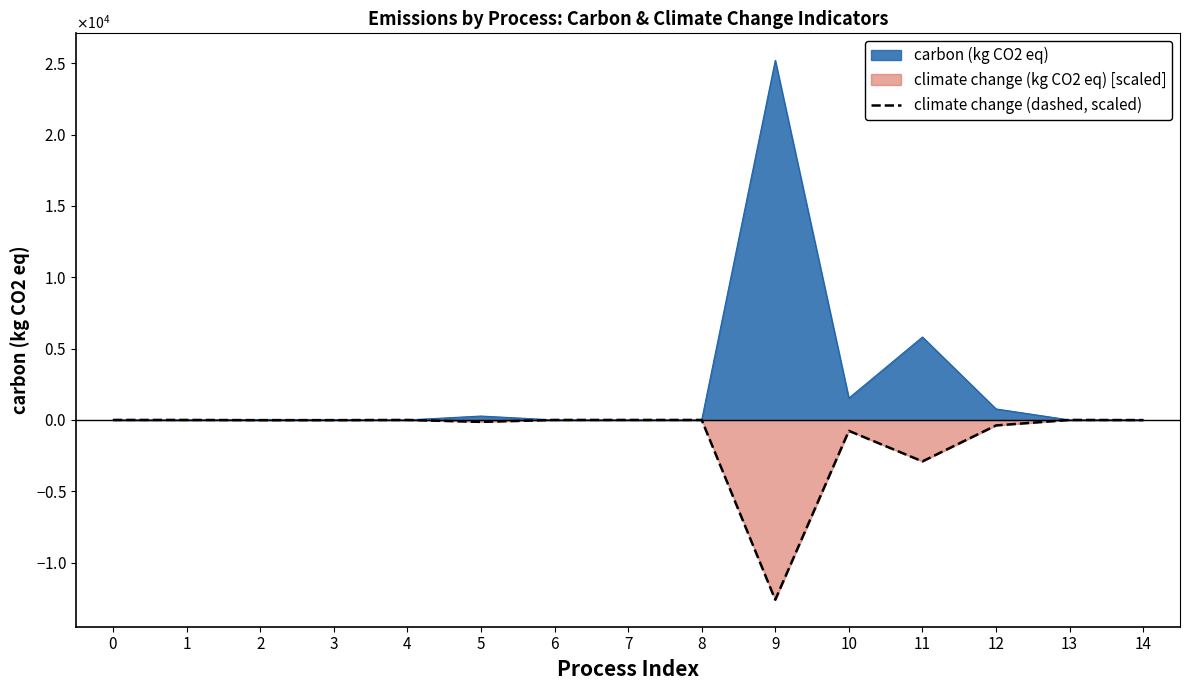

What is the value of the 14th point from the left?

-0.3